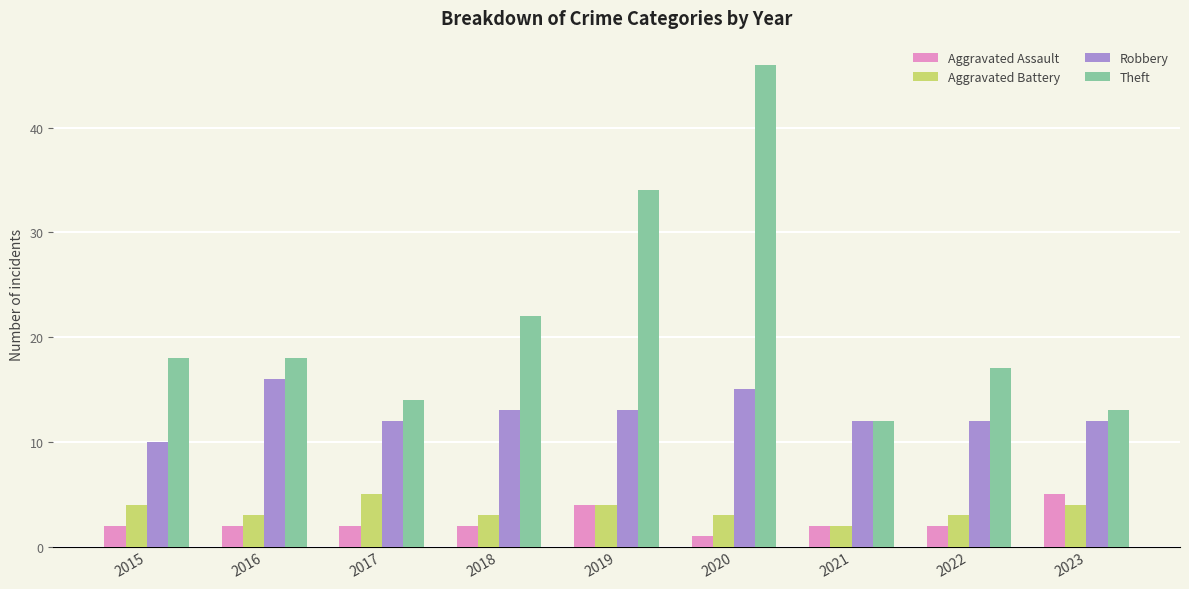

How many series are shown in this chart?

4